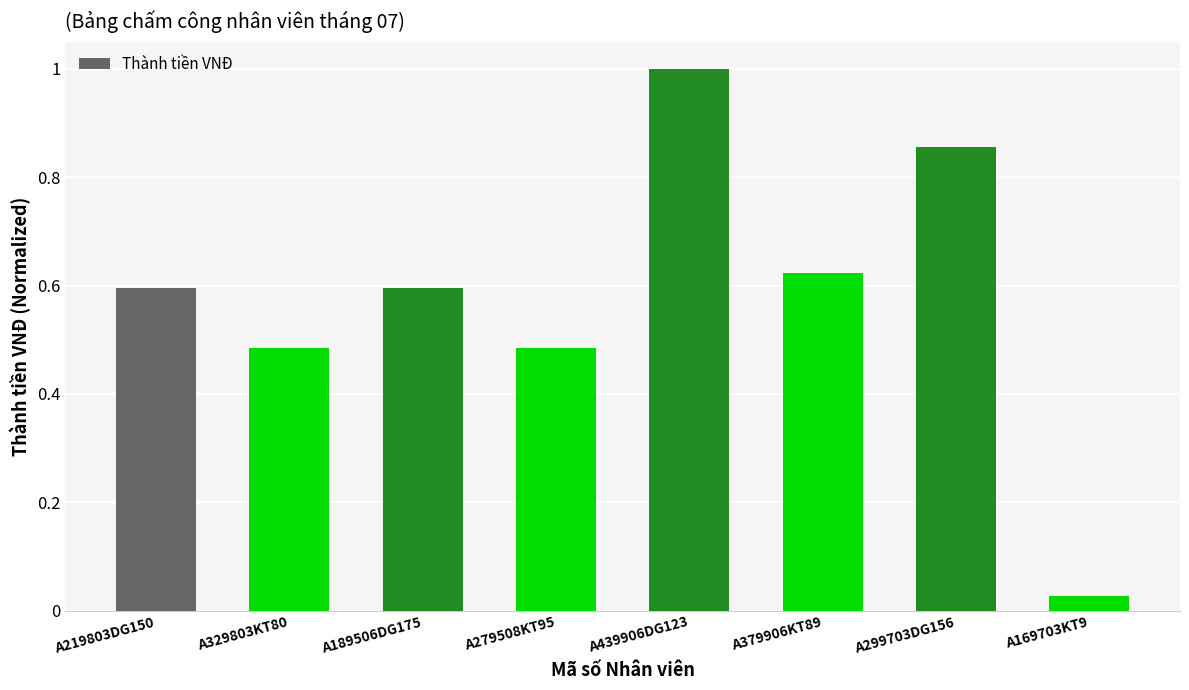

Are the bars grouped side by side (vs. stacked)?

No